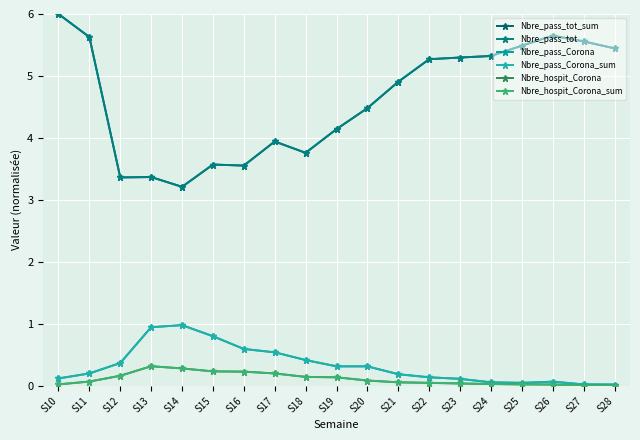

Is this an area chart (filled region under the line)?

No